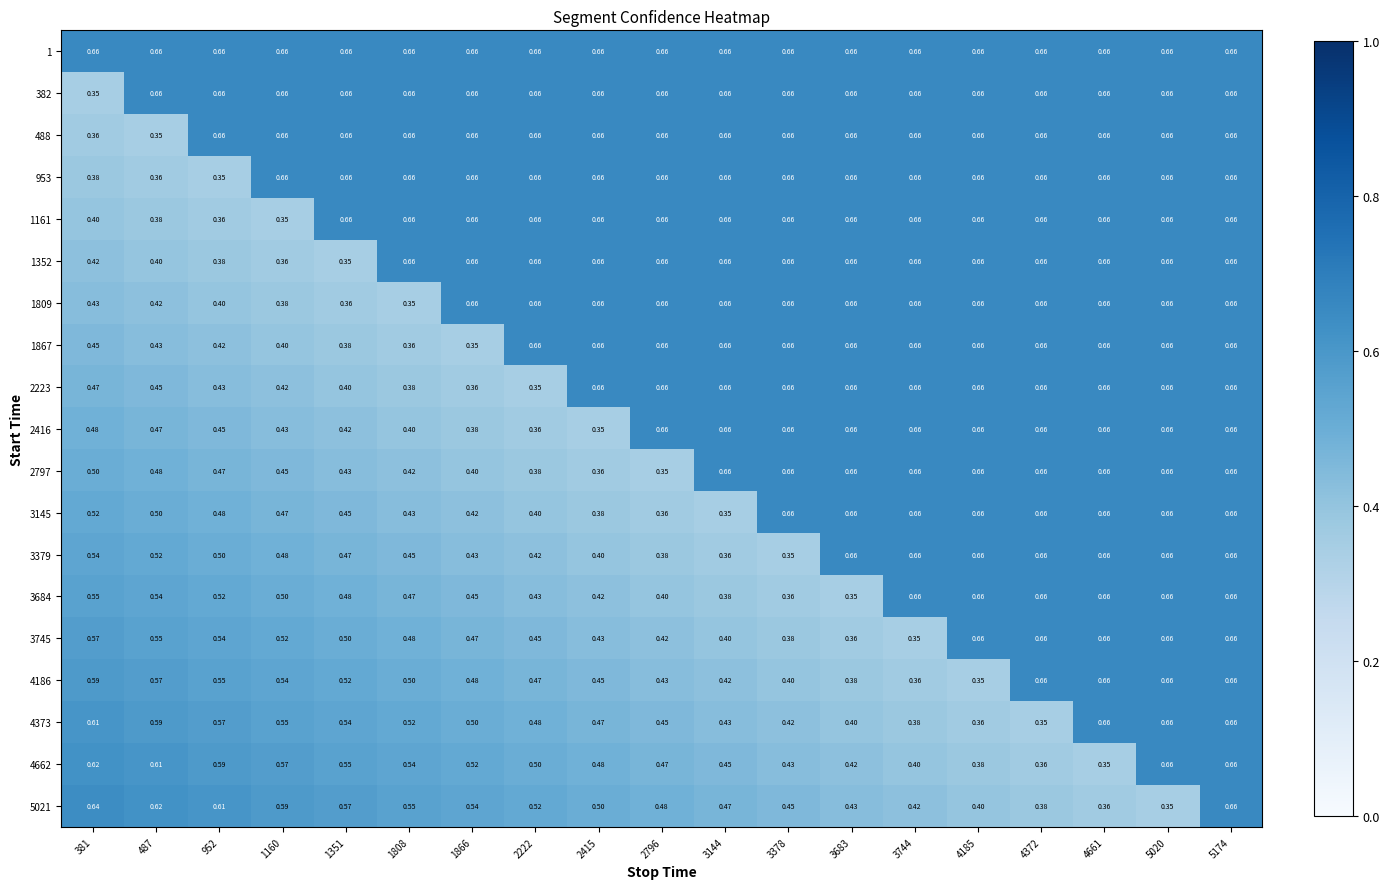

Reading left to right, what are all the values shown in this chart?

1: 381=0.7	487=0.7	952=0.7	1160=0.7	1351=0.7	1808=0.7	1866=0.7	2222=0.7	2415=0.7	2796=0.7	3144=0.7	3378=0.7	3683=0.7	3744=0.7	4185=0.7	4372=0.7	4661=0.7	5020=0.7	5174=0.7
382: 381=0.3	487=0.7	952=0.7	1160=0.7	1351=0.7	1808=0.7	1866=0.7	2222=0.7	2415=0.7	2796=0.7	3144=0.7	3378=0.7	3683=0.7	3744=0.7	4185=0.7	4372=0.7	4661=0.7	5020=0.7	5174=0.7
488: 381=0.4	487=0.3	952=0.7	1160=0.7	1351=0.7	1808=0.7	1866=0.7	2222=0.7	2415=0.7	2796=0.7	3144=0.7	3378=0.7	3683=0.7	3744=0.7	4185=0.7	4372=0.7	4661=0.7	5020=0.7	5174=0.7
953: 381=0.4	487=0.4	952=0.3	1160=0.7	1351=0.7	1808=0.7	1866=0.7	2222=0.7	2415=0.7	2796=0.7	3144=0.7	3378=0.7	3683=0.7	3744=0.7	4185=0.7	4372=0.7	4661=0.7	5020=0.7	5174=0.7
1161: 381=0.4	487=0.4	952=0.4	1160=0.3	1351=0.7	1808=0.7	1866=0.7	2222=0.7	2415=0.7	2796=0.7	3144=0.7	3378=0.7	3683=0.7	3744=0.7	4185=0.7	4372=0.7	4661=0.7	5020=0.7	5174=0.7
1352: 381=0.4	487=0.4	952=0.4	1160=0.4	1351=0.3	1808=0.7	1866=0.7	2222=0.7	2415=0.7	2796=0.7	3144=0.7	3378=0.7	3683=0.7	3744=0.7	4185=0.7	4372=0.7	4661=0.7	5020=0.7	5174=0.7
1809: 381=0.4	487=0.4	952=0.4	1160=0.4	1351=0.4	1808=0.3	1866=0.7	2222=0.7	2415=0.7	2796=0.7	3144=0.7	3378=0.7	3683=0.7	3744=0.7	4185=0.7	4372=0.7	4661=0.7	5020=0.7	5174=0.7
1867: 381=0.5	487=0.4	952=0.4	1160=0.4	1351=0.4	1808=0.4	1866=0.3	2222=0.7	2415=0.7	2796=0.7	3144=0.7	3378=0.7	3683=0.7	3744=0.7	4185=0.7	4372=0.7	4661=0.7	5020=0.7	5174=0.7
2223: 381=0.5	487=0.5	952=0.4	1160=0.4	1351=0.4	1808=0.4	1866=0.4	2222=0.3	2415=0.7	2796=0.7	3144=0.7	3378=0.7	3683=0.7	3744=0.7	4185=0.7	4372=0.7	4661=0.7	5020=0.7	5174=0.7
2416: 381=0.5	487=0.5	952=0.5	1160=0.4	1351=0.4	1808=0.4	1866=0.4	2222=0.4	2415=0.3	2796=0.7	3144=0.7	3378=0.7	3683=0.7	3744=0.7	4185=0.7	4372=0.7	4661=0.7	5020=0.7	5174=0.7
2797: 381=0.5	487=0.5	952=0.5	1160=0.5	1351=0.4	1808=0.4	1866=0.4	2222=0.4	2415=0.4	2796=0.3	3144=0.7	3378=0.7	3683=0.7	3744=0.7	4185=0.7	4372=0.7	4661=0.7	5020=0.7	5174=0.7
3145: 381=0.5	487=0.5	952=0.5	1160=0.5	1351=0.5	1808=0.4	1866=0.4	2222=0.4	2415=0.4	2796=0.4	3144=0.3	3378=0.7	3683=0.7	3744=0.7	4185=0.7	4372=0.7	4661=0.7	5020=0.7	5174=0.7
3379: 381=0.5	487=0.5	952=0.5	1160=0.5	1351=0.5	1808=0.5	1866=0.4	2222=0.4	2415=0.4	2796=0.4	3144=0.4	3378=0.3	3683=0.7	3744=0.7	4185=0.7	4372=0.7	4661=0.7	5020=0.7	5174=0.7
3684: 381=0.6	487=0.5	952=0.5	1160=0.5	1351=0.5	1808=0.5	1866=0.5	2222=0.4	2415=0.4	2796=0.4	3144=0.4	3378=0.4	3683=0.3	3744=0.7	4185=0.7	4372=0.7	4661=0.7	5020=0.7	5174=0.7
3745: 381=0.6	487=0.6	952=0.5	1160=0.5	1351=0.5	1808=0.5	1866=0.5	2222=0.5	2415=0.4	2796=0.4	3144=0.4	3378=0.4	3683=0.4	3744=0.3	4185=0.7	4372=0.7	4661=0.7	5020=0.7	5174=0.7
4186: 381=0.6	487=0.6	952=0.6	1160=0.5	1351=0.5	1808=0.5	1866=0.5	2222=0.5	2415=0.5	2796=0.4	3144=0.4	3378=0.4	3683=0.4	3744=0.4	4185=0.3	4372=0.7	4661=0.7	5020=0.7	5174=0.7
4373: 381=0.6	487=0.6	952=0.6	1160=0.6	1351=0.5	1808=0.5	1866=0.5	2222=0.5	2415=0.5	2796=0.5	3144=0.4	3378=0.4	3683=0.4	3744=0.4	4185=0.4	4372=0.3	4661=0.7	5020=0.7	5174=0.7
4662: 381=0.6	487=0.6	952=0.6	1160=0.6	1351=0.6	1808=0.5	1866=0.5	2222=0.5	2415=0.5	2796=0.5	3144=0.5	3378=0.4	3683=0.4	3744=0.4	4185=0.4	4372=0.4	4661=0.3	5020=0.7	5174=0.7
5021: 381=0.6	487=0.6	952=0.6	1160=0.6	1351=0.6	1808=0.6	1866=0.5	2222=0.5	2415=0.5	2796=0.5	3144=0.5	3378=0.5	3683=0.4	3744=0.4	4185=0.4	4372=0.4	4661=0.4	5020=0.3	5174=0.7